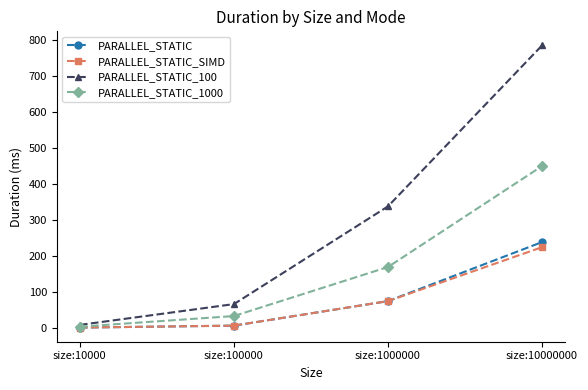

What is the difference between the PARALLEL_STATIC_100 values at size:100000 and size:10000000?

718.3